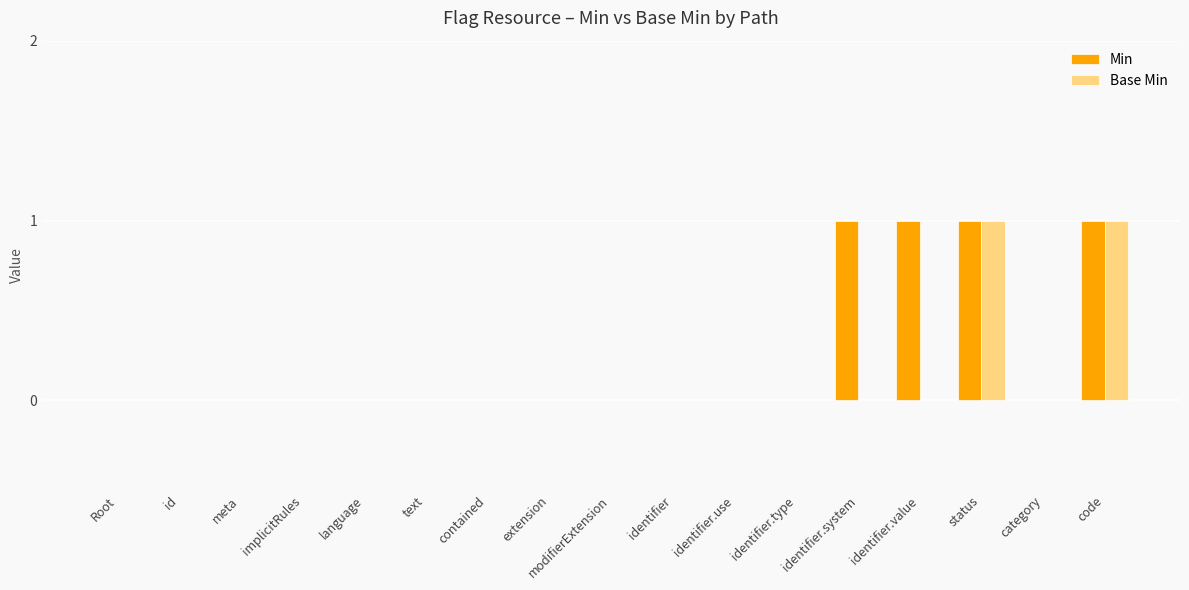

The value of Min at identifier.type is 0. True or false?

True